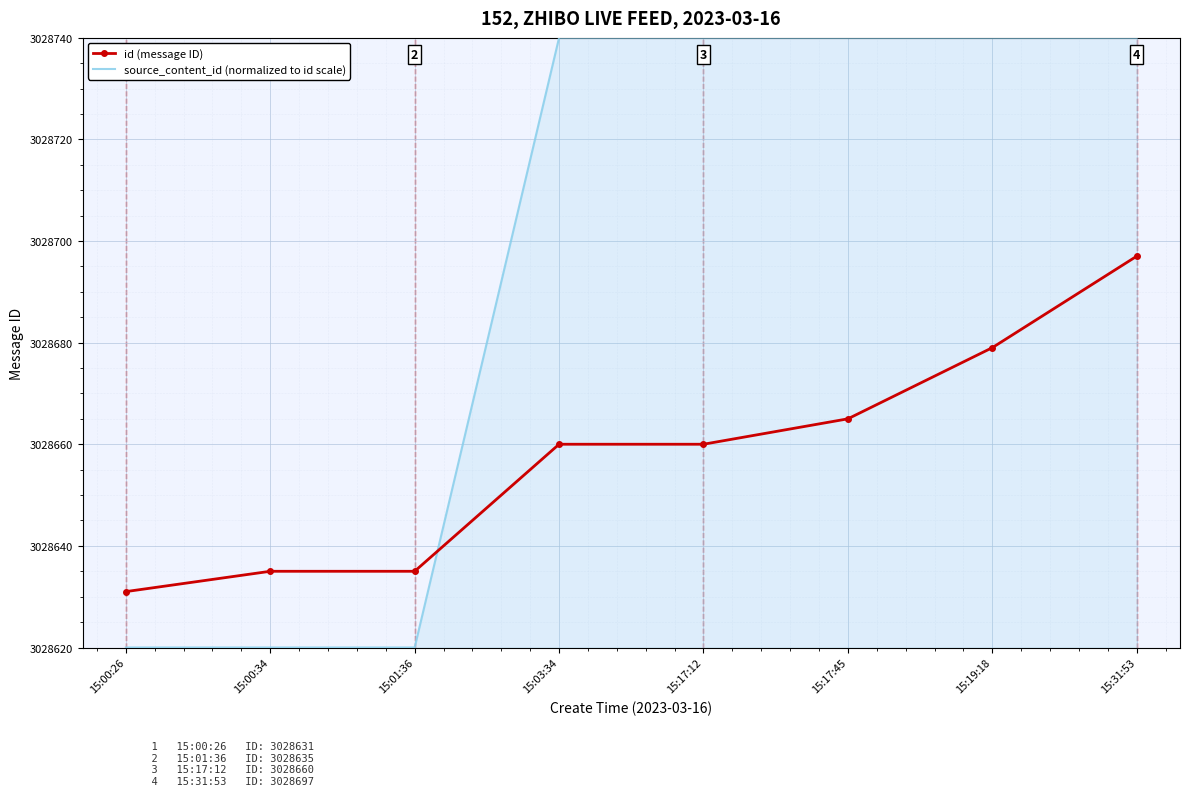

At how many categories does at least one series exceed 3028658?

5